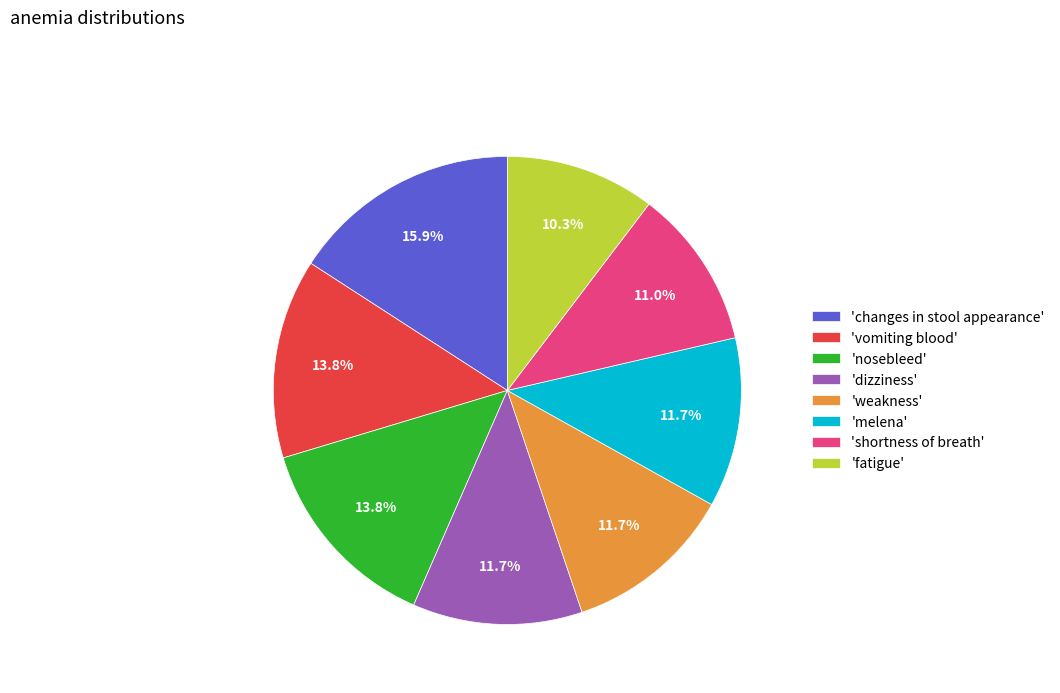

Does 'nosebleed' account for over 50% of the chart?

No